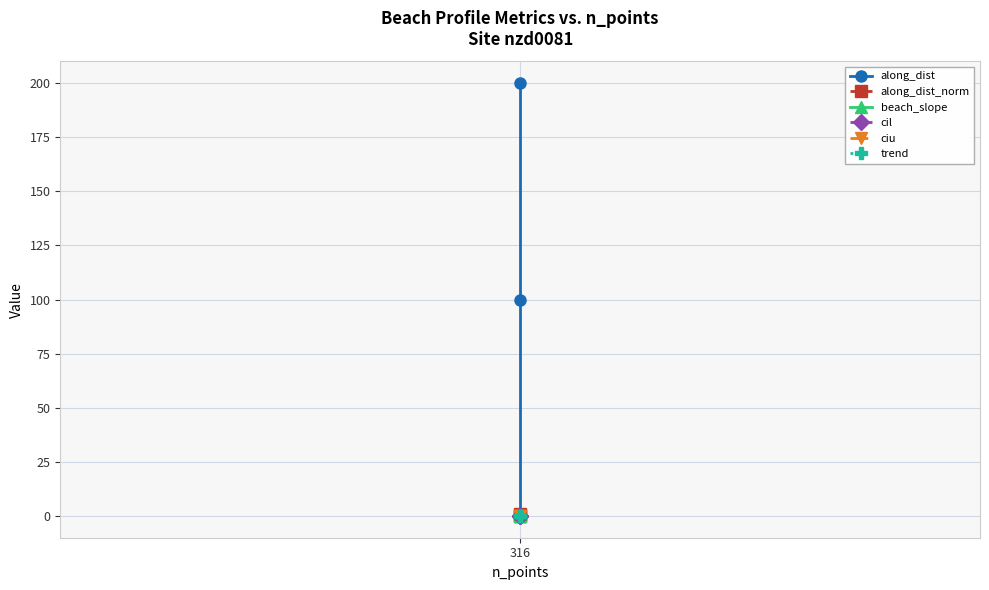

Reading left to right, list all the values displayed in this chart.

along_dist: 316=0.0	1=100.0	2=200.0
along_dist_norm: 316=0.0	1=0.5	2=1.0
beach_slope: 316=0.1	1=0.1	2=0.1
cil: 316=0.1	1=0.1	2=0.1
ciu: 316=0.1	1=0.1	2=0.1
trend: 316=0.2	1=0.2	2=0.0